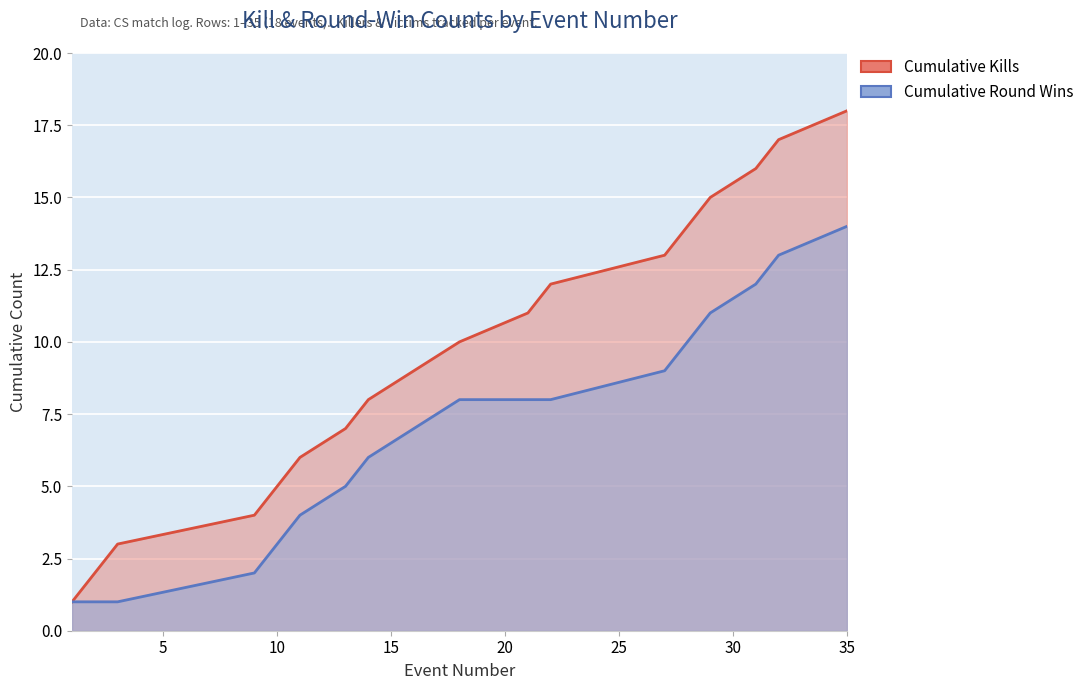

What is the difference between the second highest and second lowest values?

15